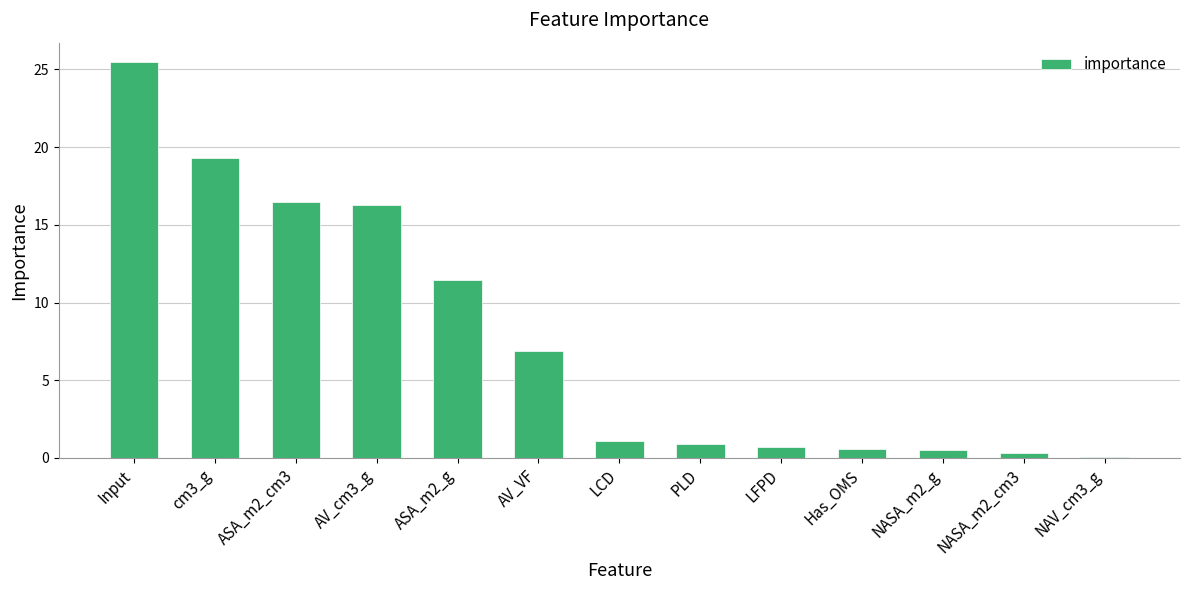

Which category has the highest value across all series?

Input